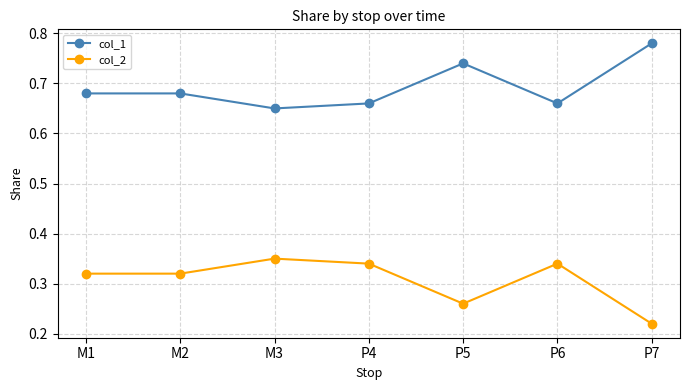

What is the spread (max minus min) of values at P7?

0.6